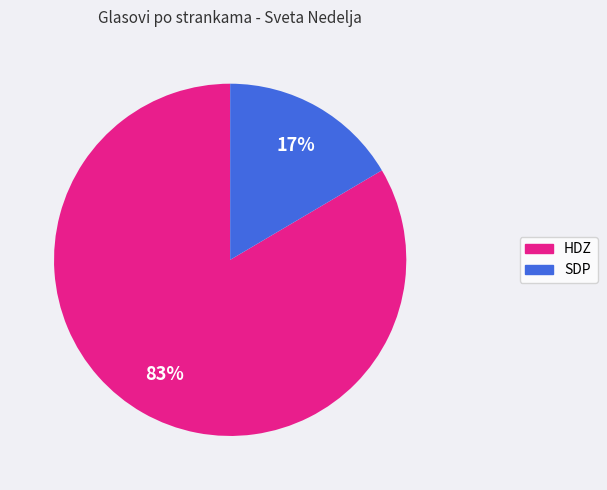

Does any single category account for the majority?

Yes